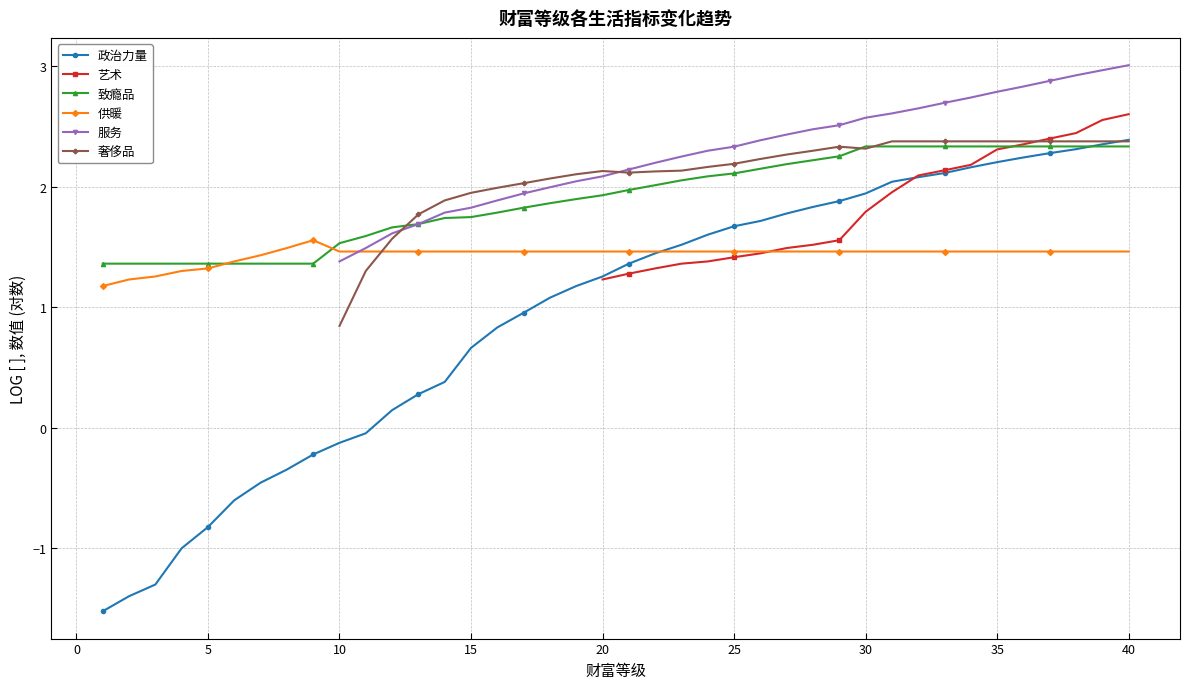

What are all the series names shown in the legend?

政治力量, 艺术, 致瘾品, 供暖, 服务, 奢侈品